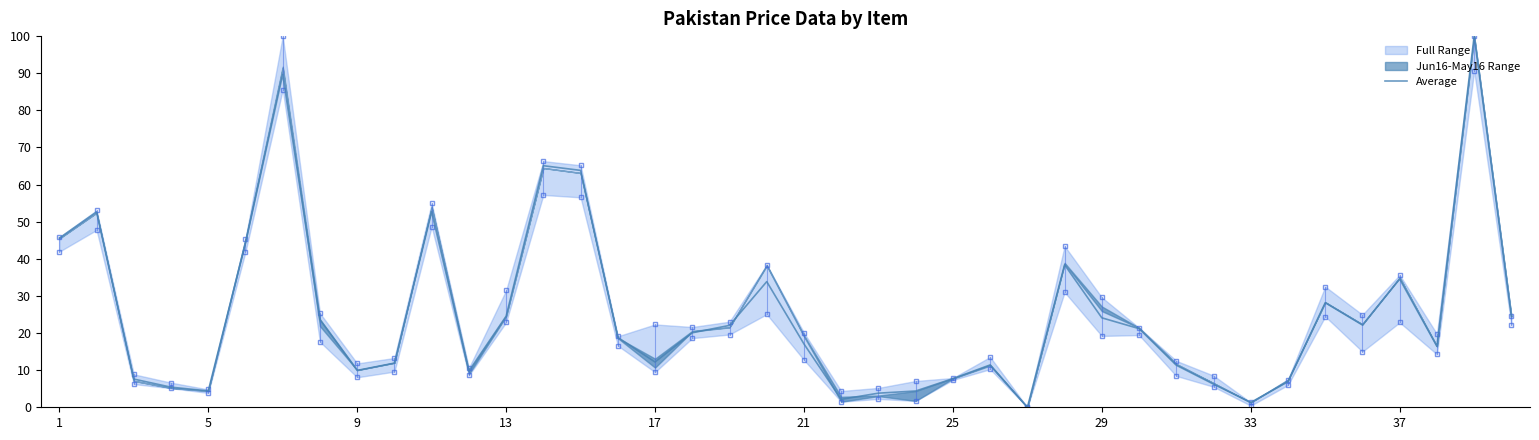

Does the chart display data point markers on the line(s)?

No